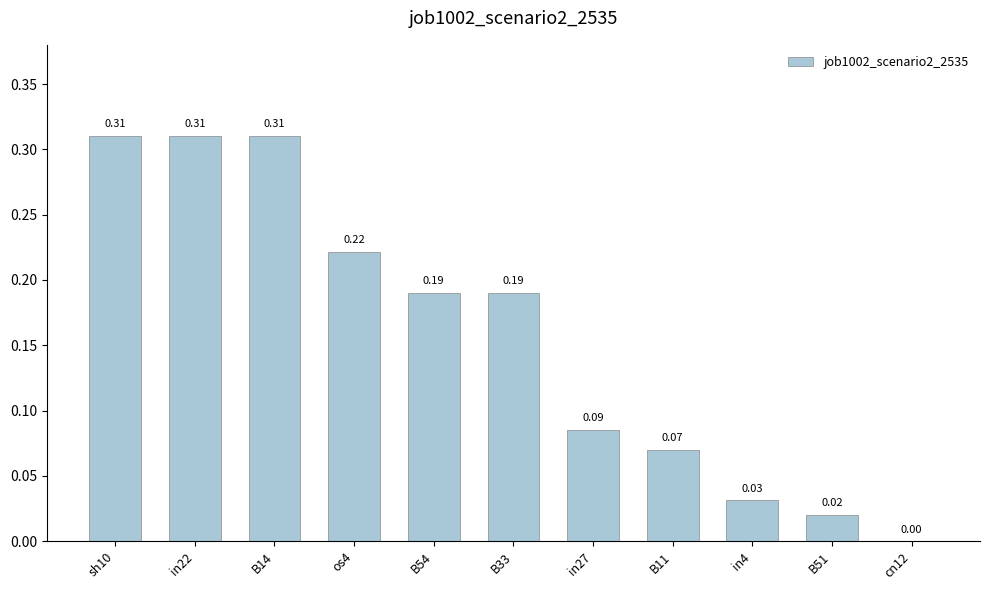

Which has a higher value, sh10 or B51?

sh10